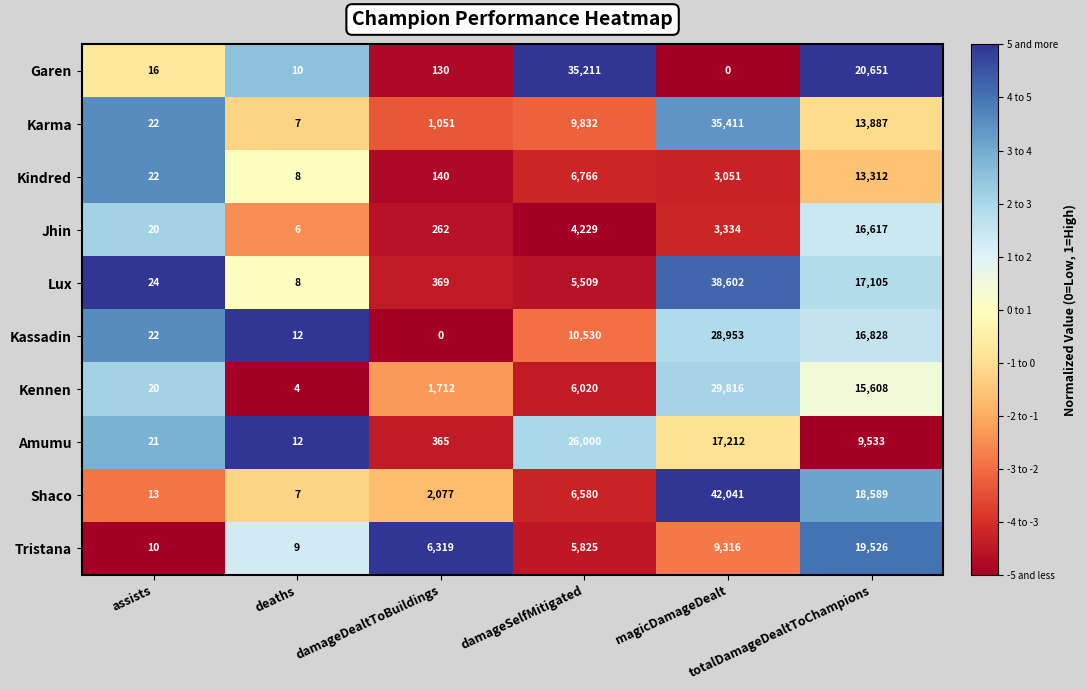

What is the lowest value of the Kindred series?

8